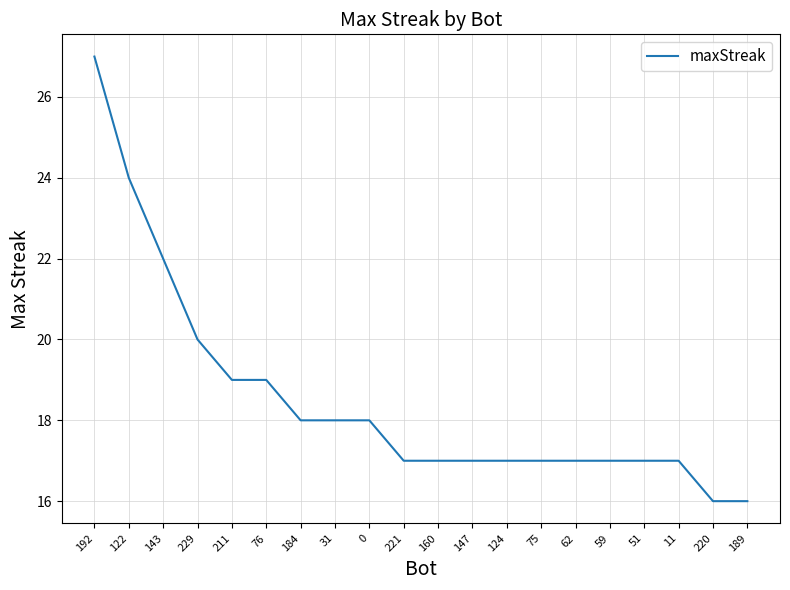

What is the sum of the values at 0 and 122?

42